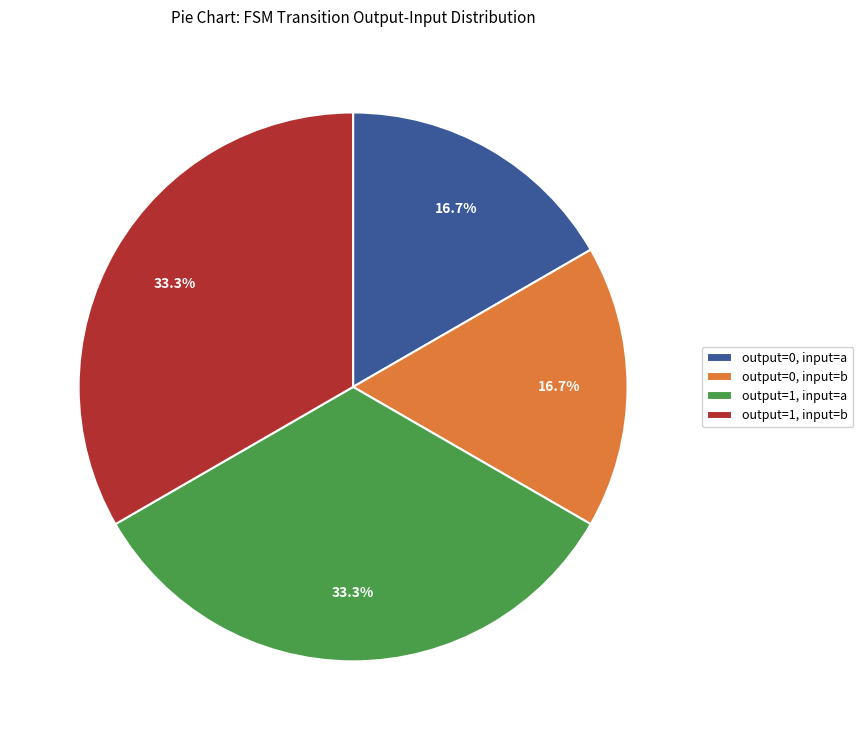

What portion of the pie excludes output=1, input=b?

66.7%